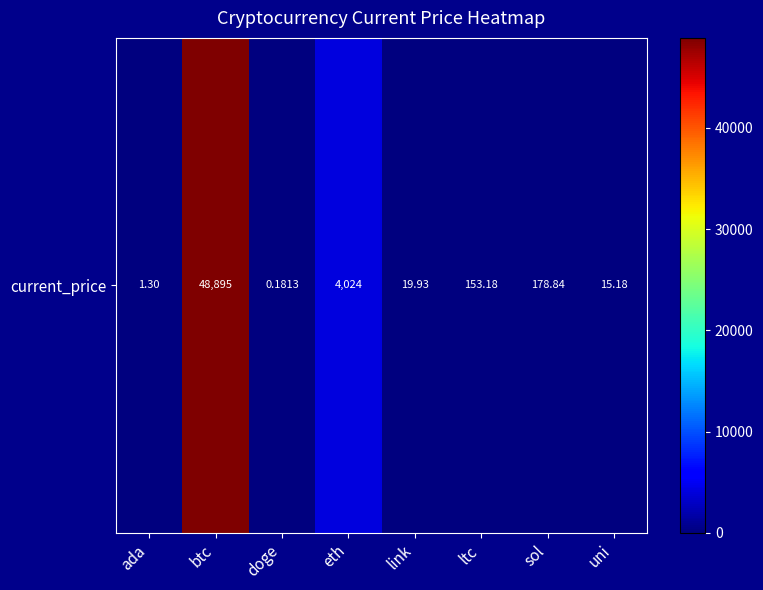

What is the change in value from doge to link?

+19.7